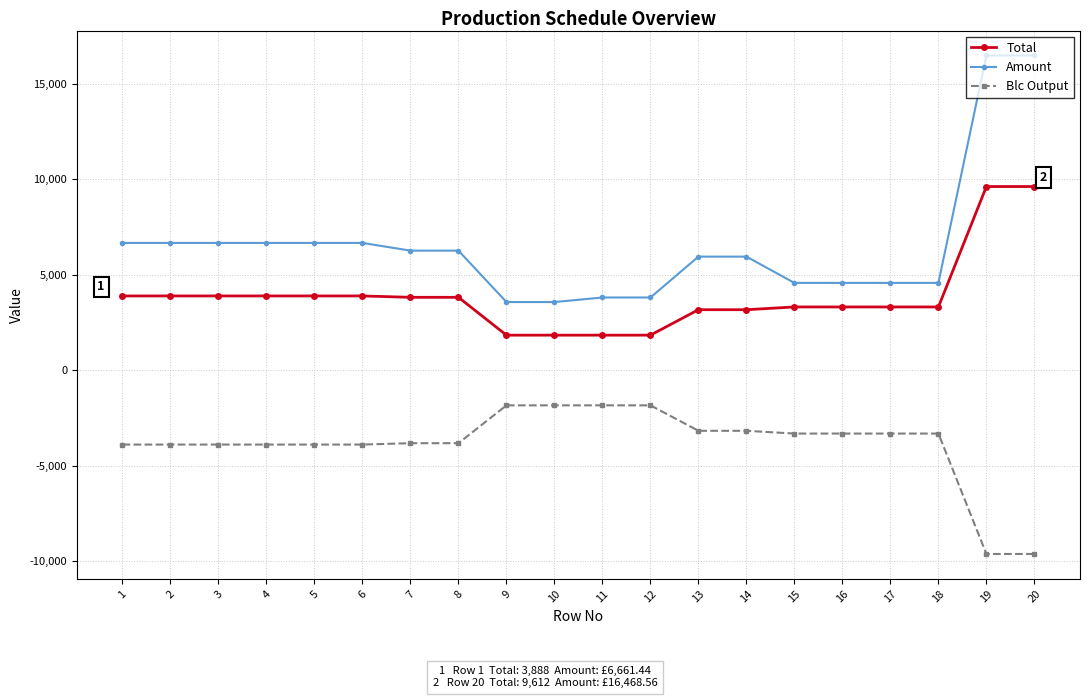

What is the value of the Blc Output point at the 13th from the left?

-3168.0